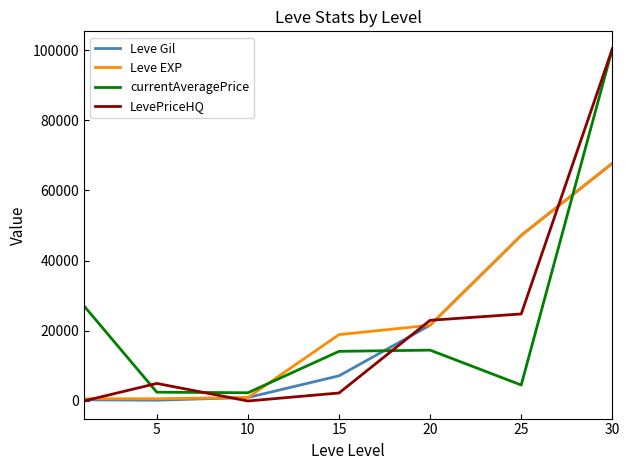

Does the chart display data point markers on the line(s)?

No